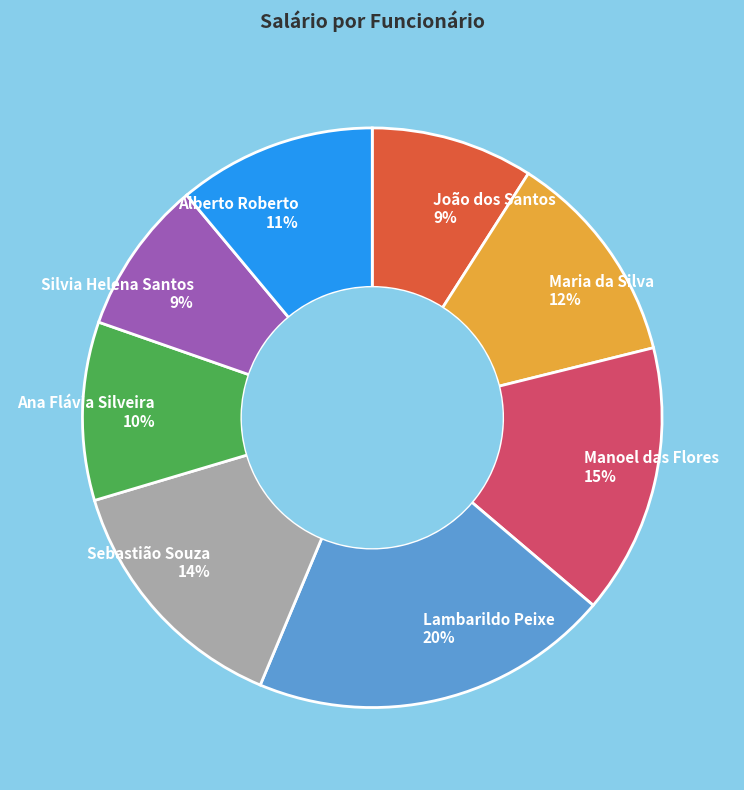

Count the number of slices in the pie.

8